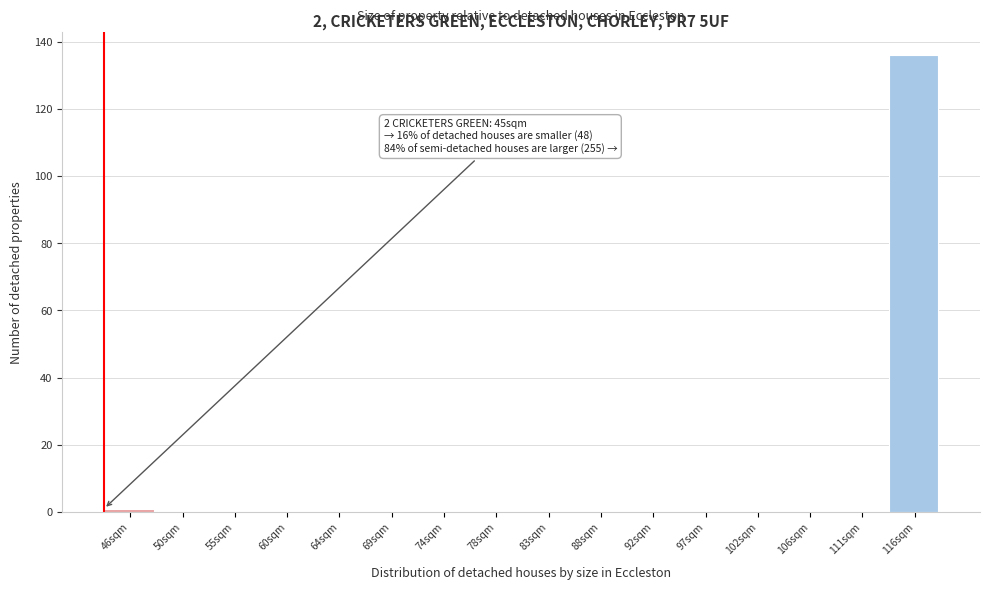

Reading left to right, transcribe all the data shown in this chart.

46sqm=1	50sqm=0	55sqm=0	60sqm=0	64sqm=0	69sqm=0	74sqm=0	78sqm=0	83sqm=0	88sqm=0	92sqm=0	97sqm=0	102sqm=0	106sqm=0	111sqm=0	116sqm=136